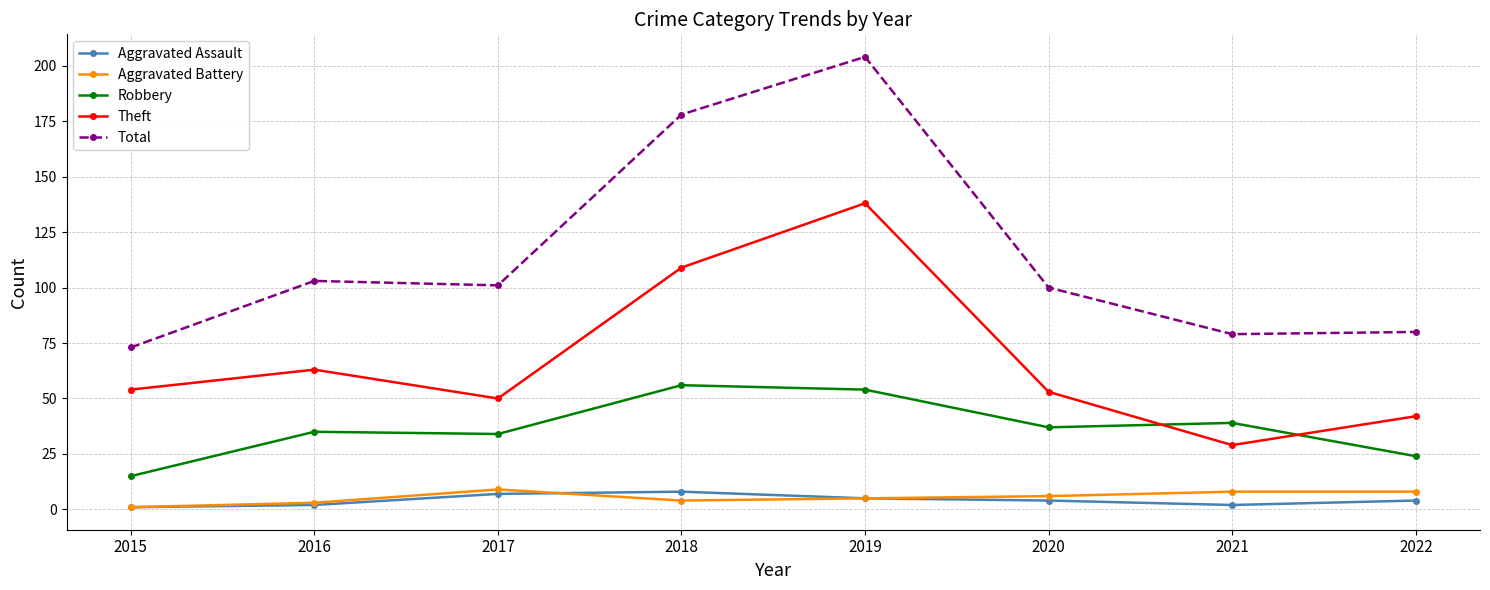

Which series has the widest spread of values?

Total